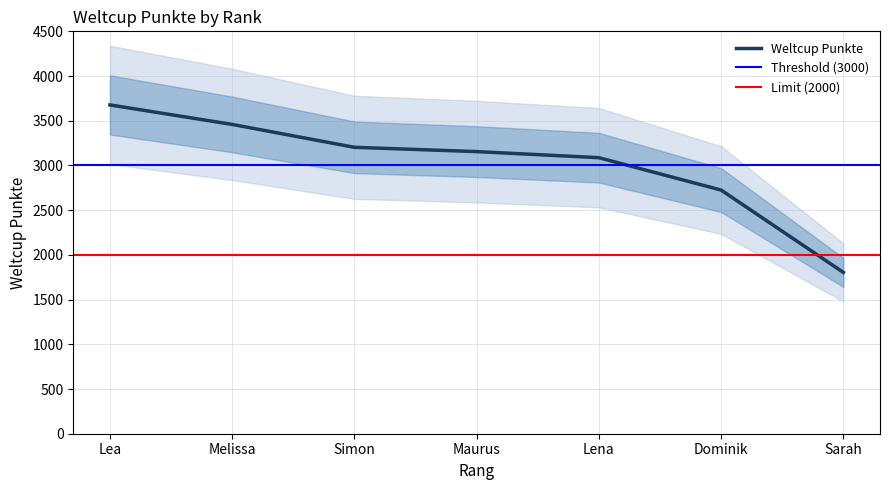

True or false: the data has more than 2 interior local peaks.

False